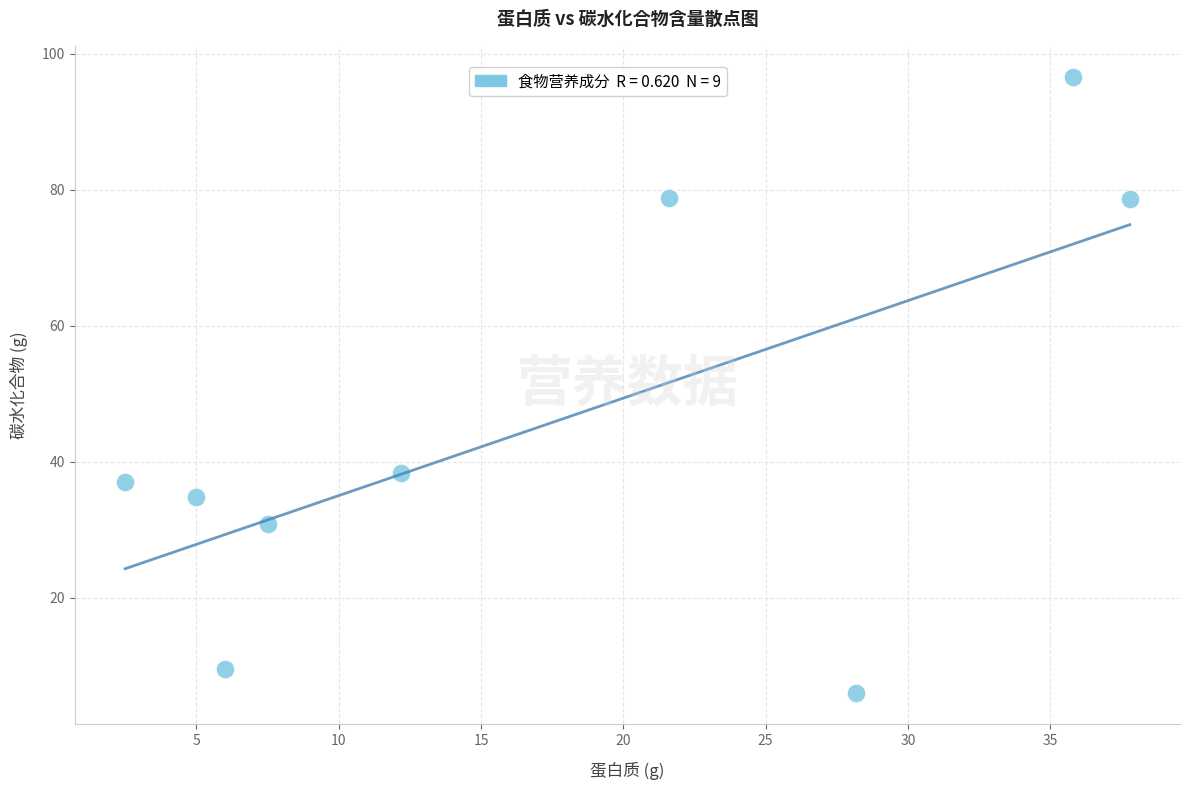

What is the average X value?

17.4